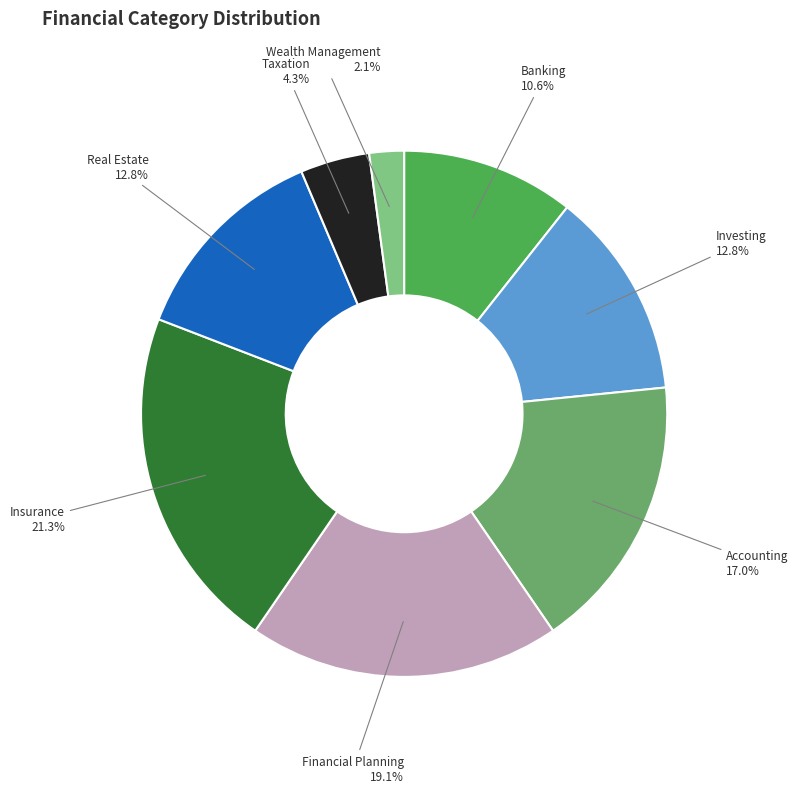

How much of the chart is everything except Taxation?

95.7%